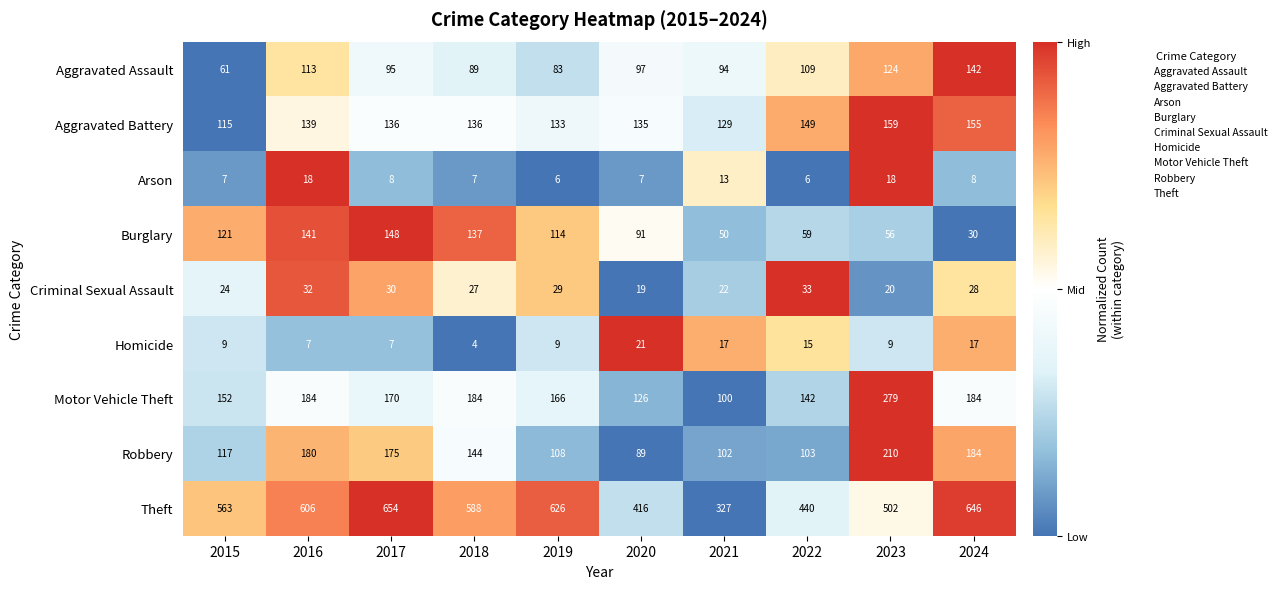

At which category does the chart reach its minimum across all series?

2018